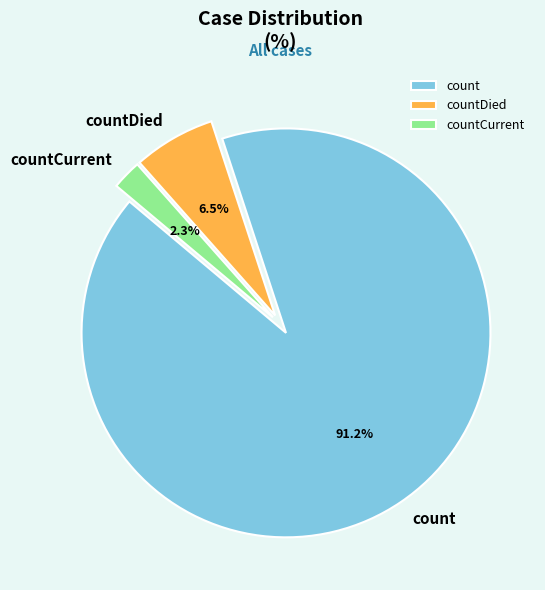

Combined, do count and countCurrent account for over 50%?

Yes